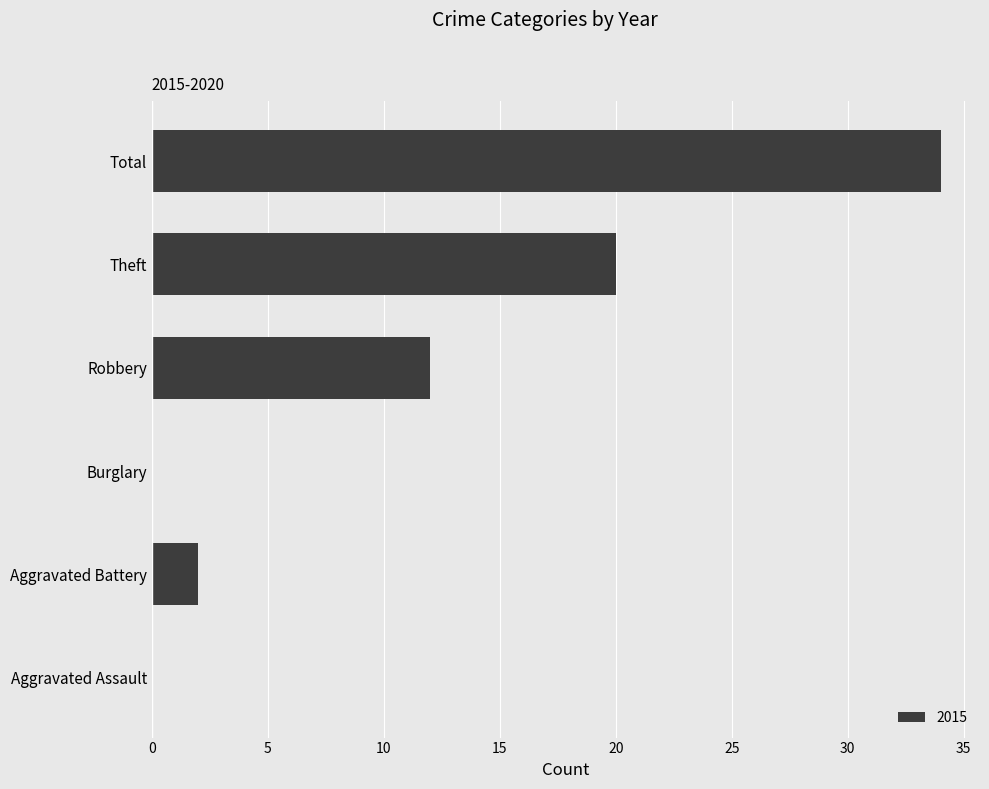

What is the sum of the values at Aggravated Battery and Total?

36